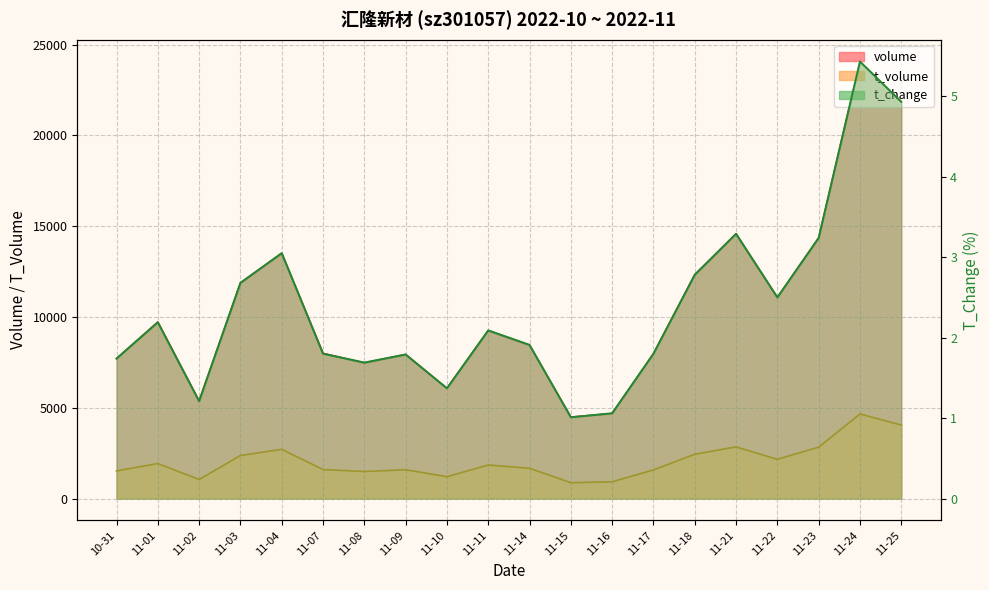

Does the chart have visible grid lines?

Yes